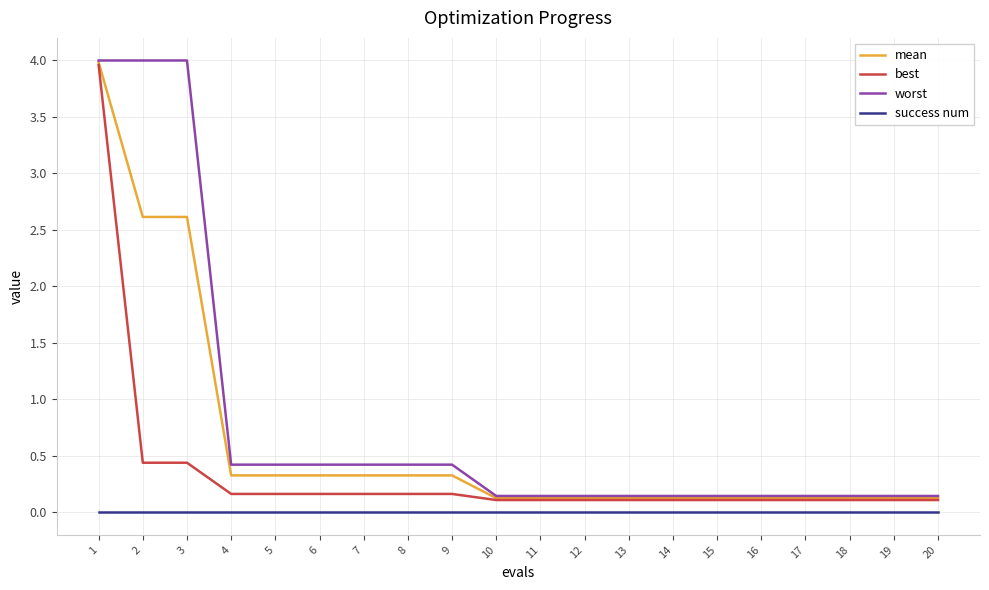

The value of mean at 7 is 0.3. True or false?

True